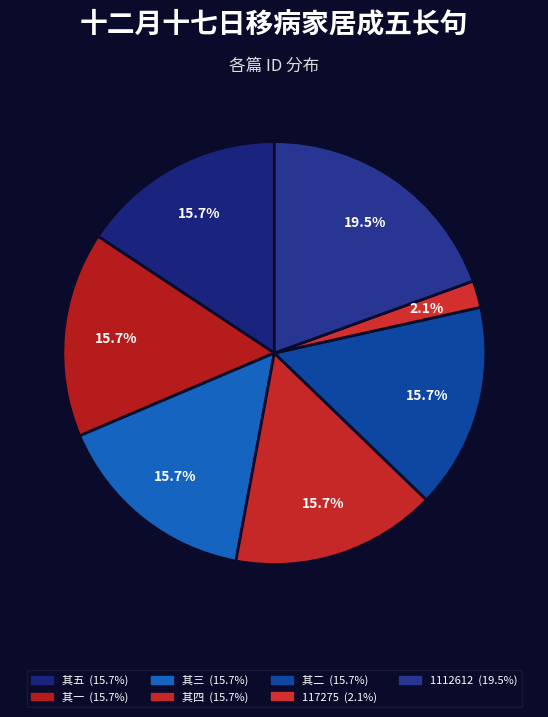

Rank the categories by value from lowest to highest.

117275, 其四, 其五, 其三, 其二, 其一, 1112612